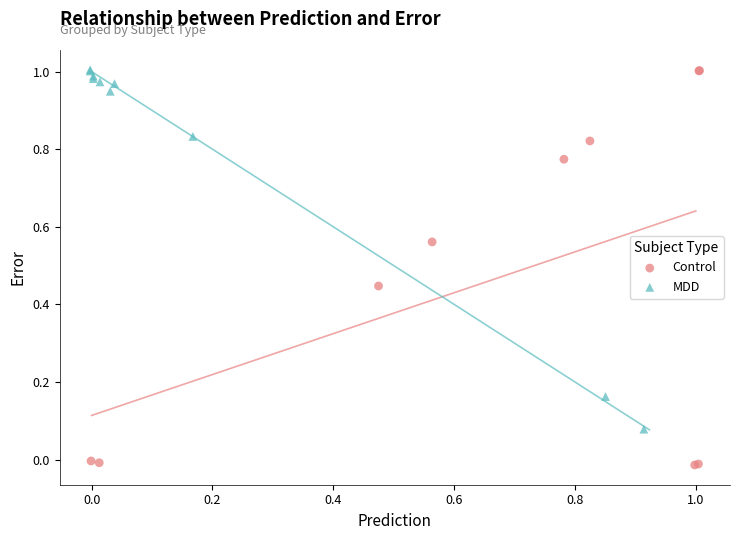

Which series has the largest Y range (max minus min)?

Control